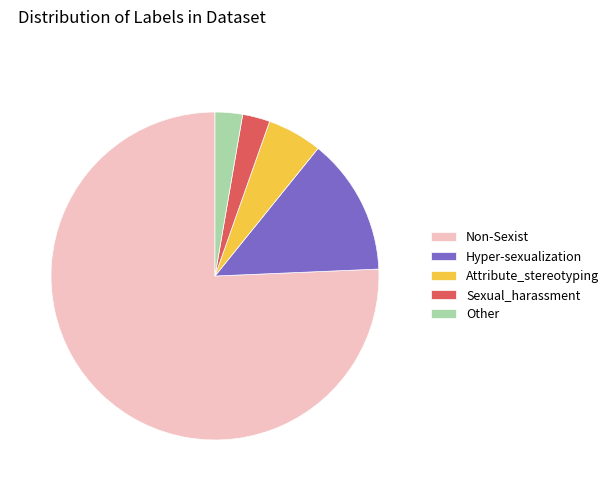

The Other slice represents 3% of the pie. True or false?

True